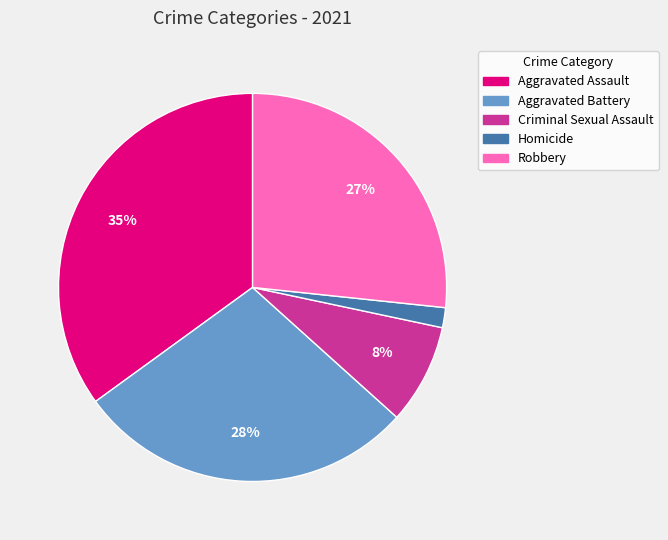

Is it true that Homicide is 2% of the pie?

True